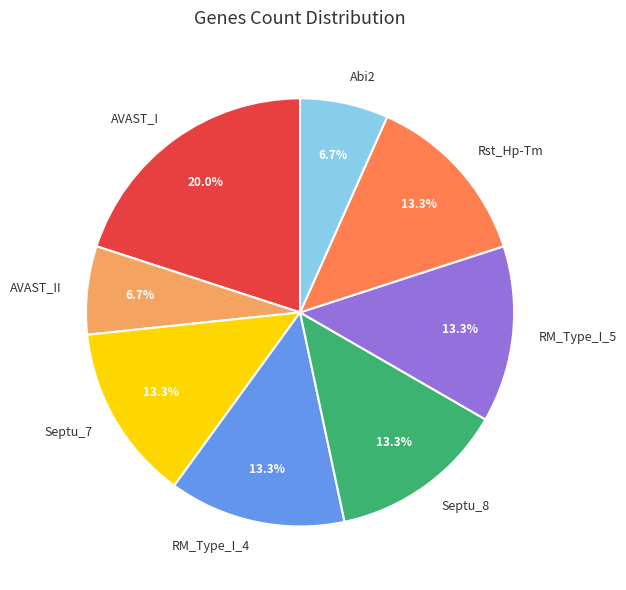

Is Septu_8 the majority of the pie?

No